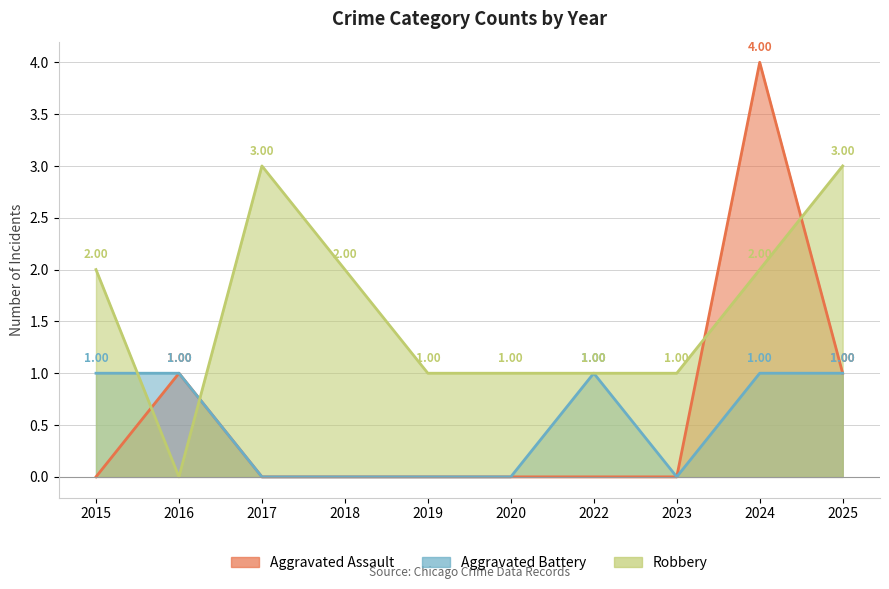

How many distinct data groups are displayed?

3